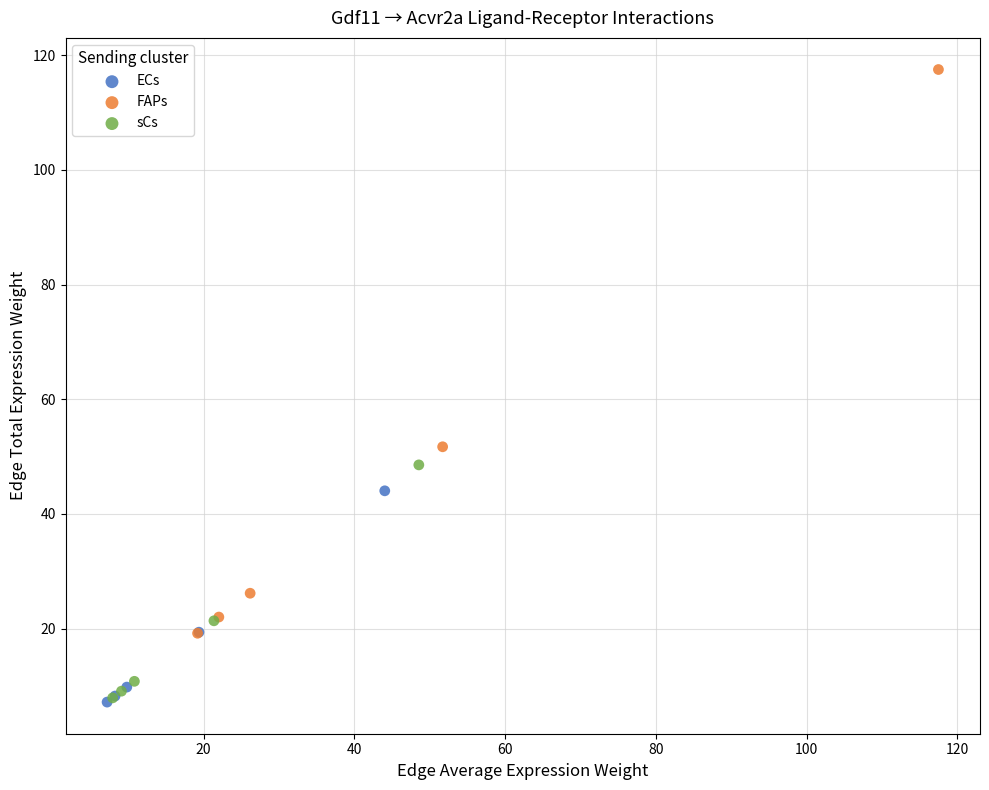

Which series has the largest Y range (max minus min)?

FAPs